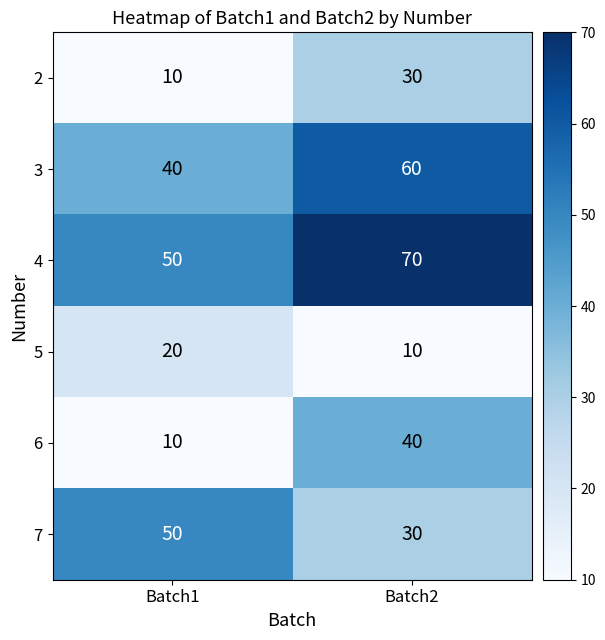

What is the total value across all series at Batch2?

240